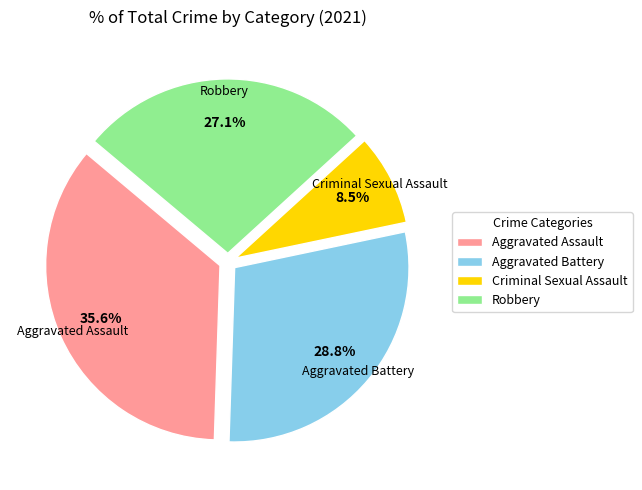

Do Criminal Sexual Assault and Robbery together represent more than half of the pie?

No